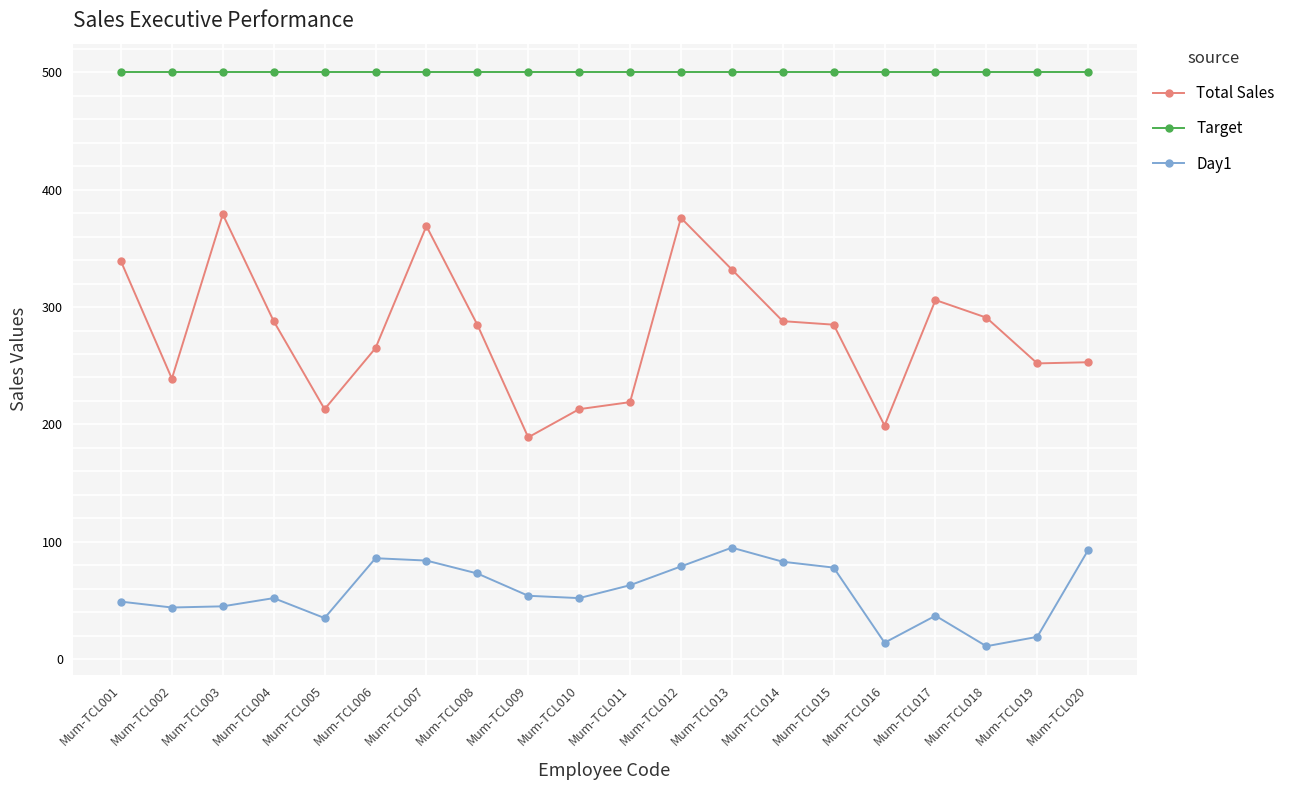

What is the greatest value displayed?

500